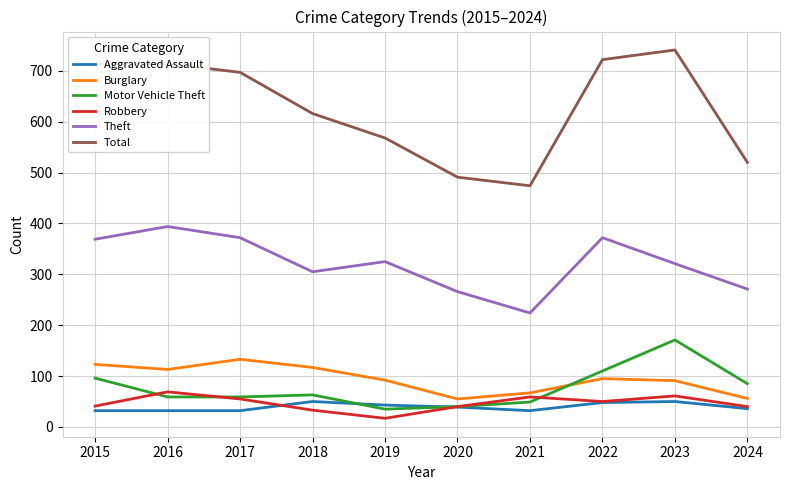

What is the minimum value for Total?

474